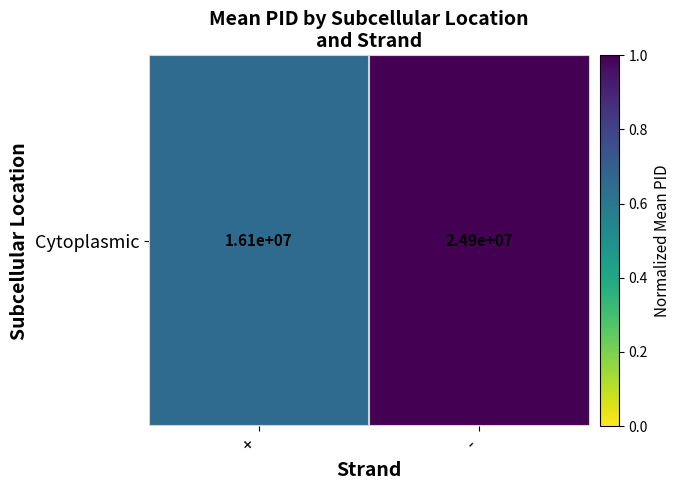

Reading left to right, what are all the values shown in this chart?

+=0.6	-=1.0